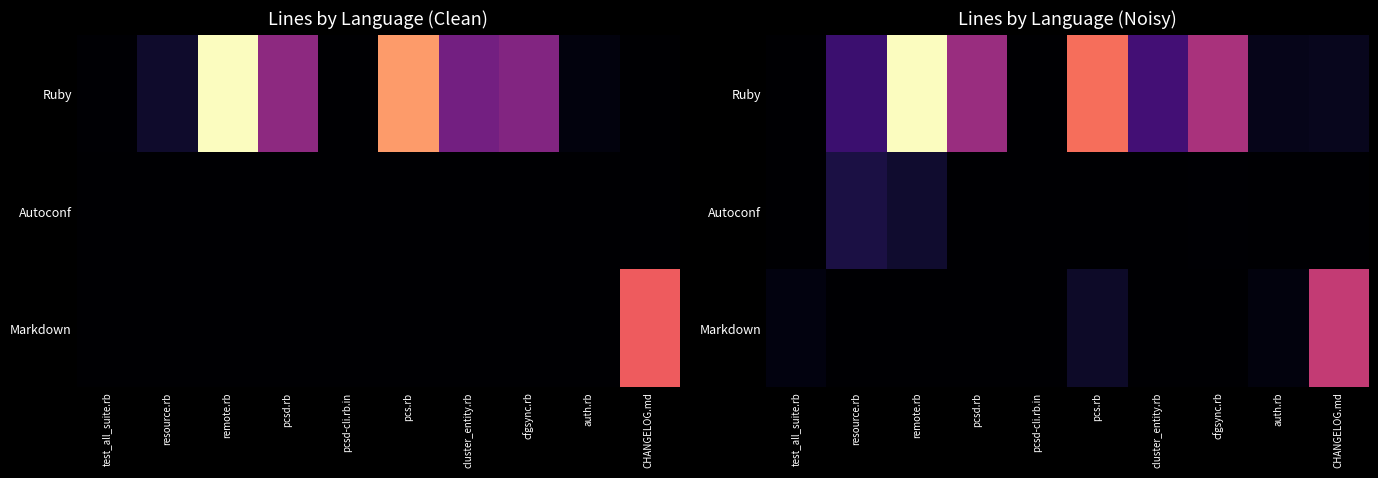

Which category has the lowest value across all series?

test_all_suite.rb